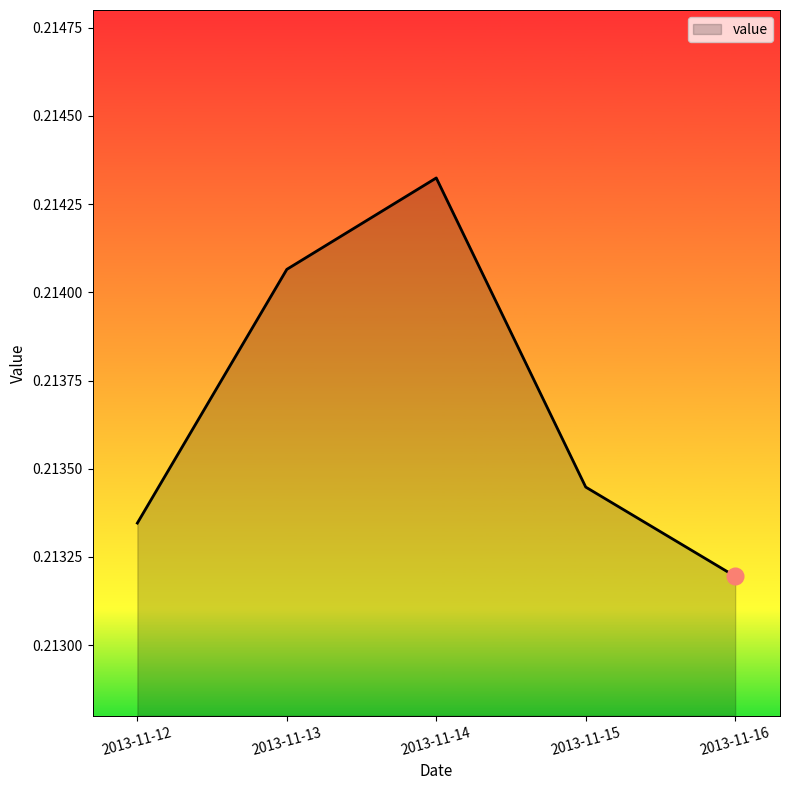

How many lines are shown in the chart?

1